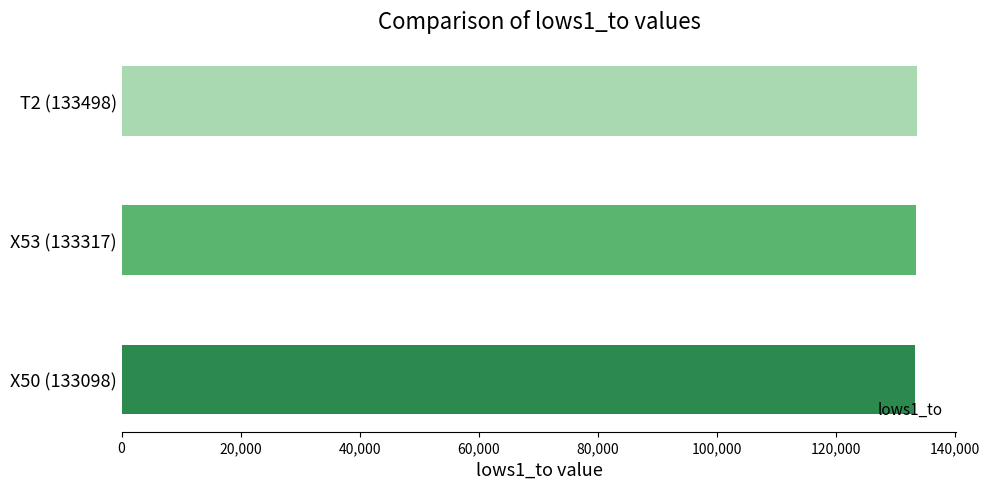

What is the difference between the maximum and minimum values?

249